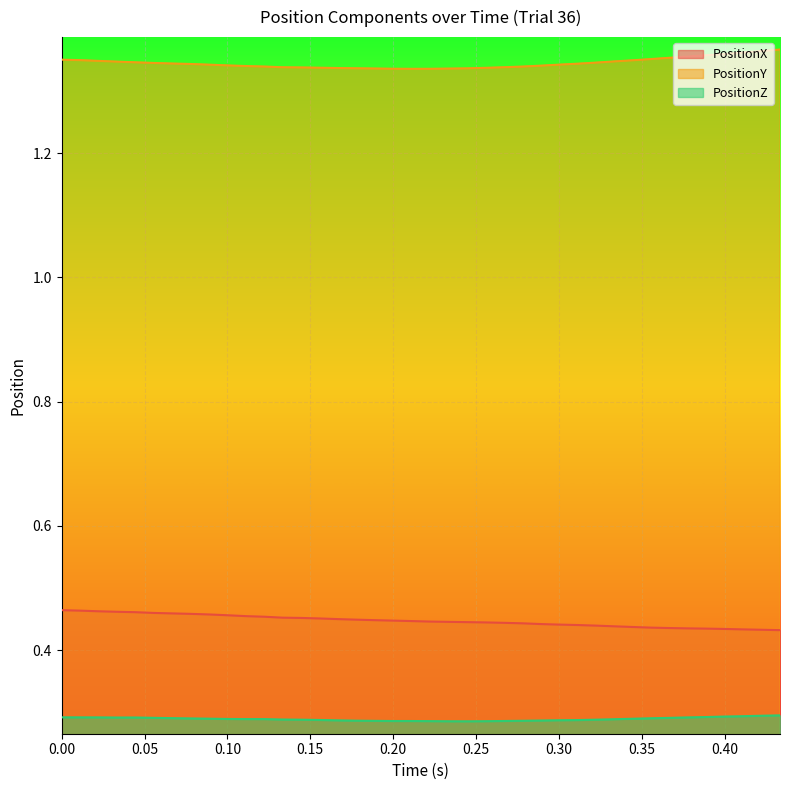

What is the minimum value shown in the chart?

0.3